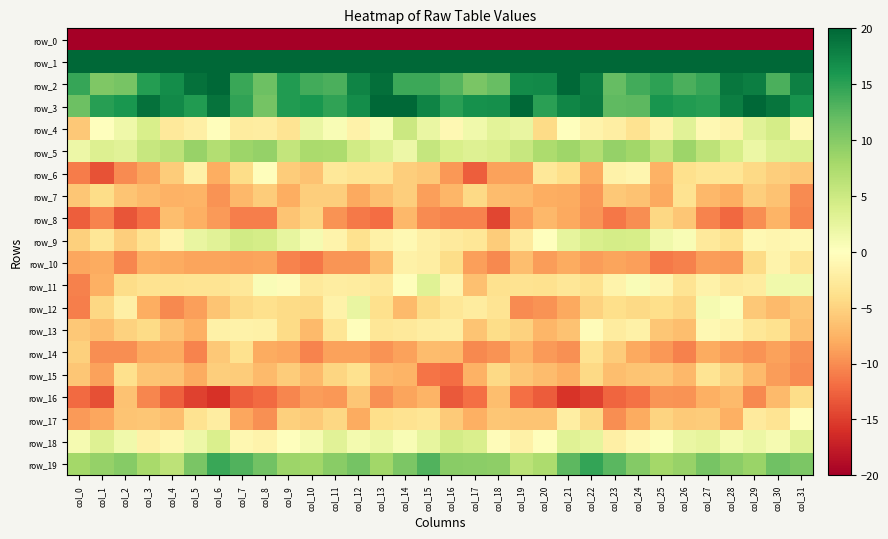

Reading right to left, what are all the values shown in this chart?

row_0: -187.3	-179.4	-188.4	-180.7	-182.5	-184.4	-185.8	-189.3	-188.7	-195.2	-193.9	-189.5	-189.3	-188.1	-190.9	-186.2	-176.9	-184.2	-186.8	-179.3	-184.7	-183.6	-188.1	-188.5	-190.7	-196.4	-191.4	-189.5	-188.2	-188.7	-193.2	-221.5
row_1: 59.0	51.5	52.6	53.5	51.7	49.3	51.7	51.4	53.4	55.9	53.0	51.6	52.7	52.2	54.8	57.4	53.7	50.5	53.5	53.2	50.5	50.2	52.0	51.3	55.0	55.4	52.2	51.8	52.9	52.7	57.8	69.8
row_2: 17.9	13.4	18.0	18.7	14.5	13.4	15.0	13.8	11.9	18.1	20.3	17.2	16.9	11.8	10.7	12.8	14.2	14.1	19.3	17.6	13.4	13.9	15.5	11.5	14.3	19.9	19.2	16.8	15.4	10.8	10.5	14.5
row_3: 16.3	18.8	21.3	18.0	15.2	15.6	16.1	12.4	12.2	18.2	17.5	15.1	19.8	16.7	16.4	15.1	17.5	20.0	20.5	16.7	14.8	16.0	15.5	11.0	14.7	19.0	15.6	17.1	19.2	16.0	15.2	11.4
row_4: -0.7	4.3	3.1	-1.4	-0.8	3.0	-1.5	-3.5	-2.1	-1.4	-0.0	-4.3	2.3	2.9	1.5	-0.8	2.1	5.1	0.7	-1.7	0.8	2.2	-3.4	-2.3	-2.5	-0.3	-1.9	-2.7	4.0	1.7	-0.1	-5.9
row_5: 3.7	3.4	2.0	4.2	6.2	8.5	5.6	8.2	9.0	7.0	8.3	7.5	5.4	3.8	3.4	3.9	5.6	1.8	3.4	4.6	7.4	7.6	5.7	9.0	8.5	6.9	8.9	6.2	5.4	3.0	3.5	1.7
row_6: -5.8	-5.5	-4.5	-3.3	-3.3	-3.8	-7.6	-1.2	-1.6	-8.0	-3.9	-2.8	-8.6	-8.7	-12.9	-9.3	-5.8	-5.4	-3.4	-3.4	-2.9	-6.3	-5.5	-0.2	-4.1	-8.0	-1.8	-5.5	-8.5	-10.0	-13.6	-11.0
row_7: -10.0	-6.3	-5.4	-7.9	-7.2	-3.5	-8.2	-6.4	-5.9	-9.3	-8.0	-7.9	-7.0	-6.9	-4.4	-7.2	-8.8	-5.3	-6.4	-8.2	-5.4	-5.4	-7.9	-5.5	-7.1	-9.7	-7.4	-7.6	-6.9	-6.1	-4.1	-6.0
row_8: -10.4	-7.4	-9.8	-12.2	-10.5	-6.0	-4.7	-9.9	-11.4	-9.5	-8.2	-7.2	-8.9	-14.4	-10.5	-10.6	-10.0	-7.1	-11.9	-11.2	-9.7	-4.9	-6.1	-10.9	-10.9	-9.1	-7.7	-6.7	-11.8	-13.5	-10.5	-12.9
row_9: -0.9	-1.1	-0.9	-3.7	-2.7	0.7	1.5	4.1	4.4	3.8	2.5	0.0	-2.5	-5.6	-3.1	-2.6	-2.0	-0.8	-1.8	-3.7	-1.4	1.1	2.4	4.3	4.7	3.0	2.2	-1.3	-3.5	-5.5	-3.0	-5.2
row_10: -3.2	-1.5	-4.4	-9.2	-9.0	-10.7	-11.2	-8.9	-8.5	-9.1	-8.0	-8.9	-6.6	-10.3	-8.9	-4.2	-2.1	-1.8	-6.7	-9.4	-9.4	-11.3	-10.5	-8.5	-8.6	-8.5	-8.5	-8.1	-7.7	-10.4	-8.0	-8.3
row_11: 1.4	1.5	-2.5	-2.8	-1.6	-3.3	-1.2	0.6	-1.5	-3.7	-3.0	-3.7	-3.5	-3.7	-6.5	-1.4	3.2	-0.3	-2.8	-2.3	-2.2	-2.7	-0.4	0.5	-2.9	-3.3	-3.4	-3.6	-3.4	-4.2	-7.8	-10.6
row_12: -6.1	-7.0	-5.9	0.4	1.1	-4.7	-3.9	-4.4	-4.0	-5.1	-8.2	-9.5	-10.2	-3.4	-2.4	-3.1	-4.4	-7.0	-3.8	2.2	-1.6	-4.5	-4.3	-3.8	-4.5	-6.1	-8.9	-10.2	-7.9	-1.9	-4.6	-10.8
row_13: -6.4	-3.7	-3.1	-1.4	-0.9	-6.6	-6.0	-1.8	-2.3	-0.5	-6.4	-7.2	-5.1	-4.1	-6.1	-2.1	-2.2	-2.7	-3.0	-0.3	-3.2	-6.9	-4.3	-1.8	-1.6	-1.8	-7.8	-6.3	-4.2	-5.1	-6.6	-5.9
row_14: -9.8	-8.7	-9.6	-9.0	-8.1	-10.6	-9.3	-8.3	-5.6	-3.5	-9.7	-9.2	-7.4	-9.5	-10.3	-7.0	-6.7	-8.6	-9.6	-8.6	-8.7	-10.5	-8.4	-8.0	-3.7	-5.9	-10.5	-8.0	-8.3	-9.9	-10.0	-5.3
row_15: -10.0	-9.0	-6.9	-4.9	-3.4	-7.1	-6.0	-6.2	-6.7	-4.4	-7.7	-6.8	-6.0	-4.4	-7.5	-12.0	-11.5	-7.4	-7.1	-3.6	-4.8	-6.9	-5.5	-7.0	-5.5	-5.4	-8.0	-6.4	-6.1	-3.8	-8.7	-6.0
row_16: -4.1	-7.0	-10.2	-7.0	-7.8	-9.6	-9.4	-11.7	-12.4	-14.8	-15.7	-13.0	-11.8	-6.7	-11.7	-13.2	-7.5	-8.5	-9.7	-6.1	-9.4	-8.9	-10.4	-12.1	-12.9	-15.9	-14.7	-12.7	-10.4	-6.3	-13.9	-12.1
row_17: -0.3	-3.4	-2.6	-7.8	-5.6	-5.7	-4.9	-8.1	-9.9	-4.4	-2.1	-6.1	-6.1	-6.0	-7.7	-5.7	-3.2	-3.5	-4.0	-8.1	-4.6	-5.7	-5.3	-9.7	-8.4	-2.3	-3.5	-6.6	-6.0	-6.2	-8.4	-9.1
row_18: 3.3	1.0	1.9	1.0	2.5	2.1	0.2	-0.9	-1.9	2.6	3.3	-0.3	-1.8	-0.4	3.8	4.5	2.5	0.8	2.0	1.2	3.1	1.1	0.1	-1.6	-1.0	3.8	1.9	-1.0	-1.8	1.5	3.4	1.1
row_19: 10.6	11.3	8.7	9.7	10.8	8.8	8.1	10.1	12.5	14.6	12.4	7.5	6.4	9.5	9.6	9.8	13.0	10.6	8.3	11.0	9.8	8.3	8.6	11.1	13.1	14.3	10.7	6.2	7.7	10.0	8.9	8.0